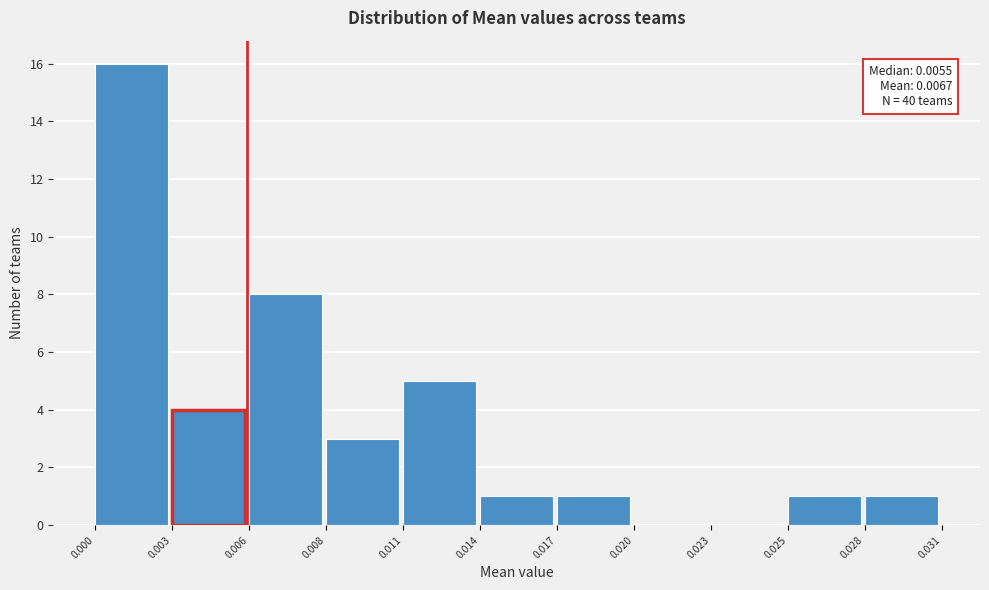

Reading left to right, what are all the values shown in this chart?

0.000=16	0.003=4	0.006=8	0.008=3	0.011=5	0.014=1	0.017=1	0.020=0	0.023=0	0.025=1	0.028=1